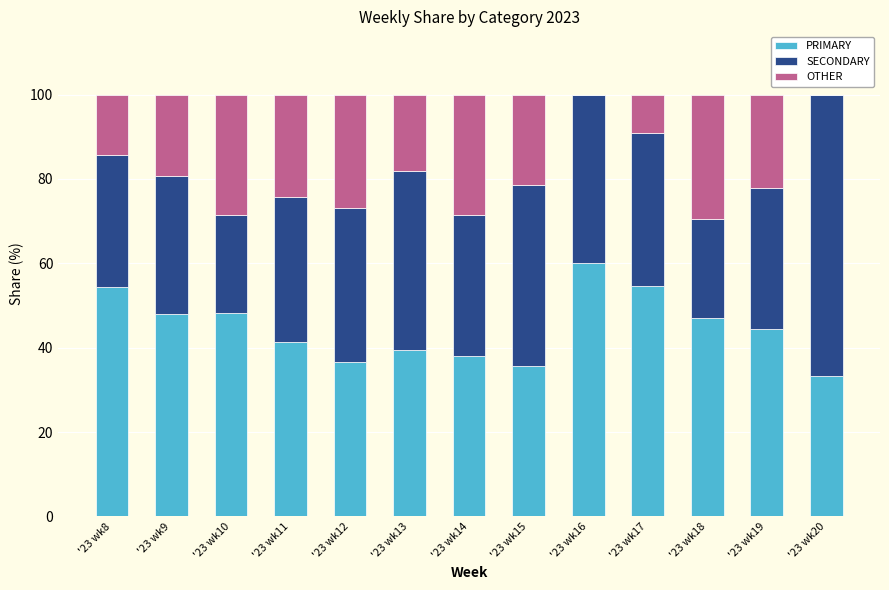

At which label does PRIMARY reach its peak?

'23 wk16